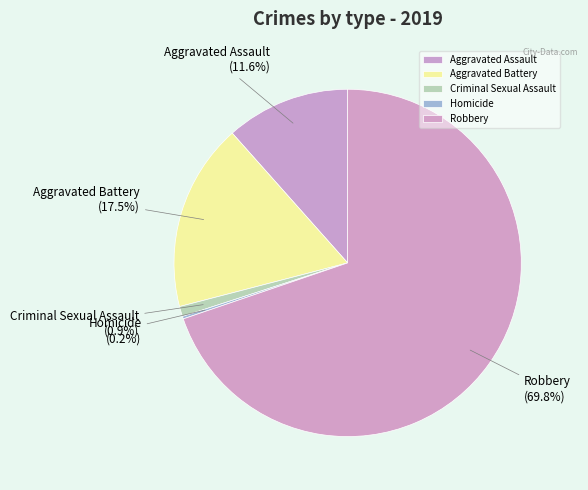

Is Robbery the majority of the pie?

Yes